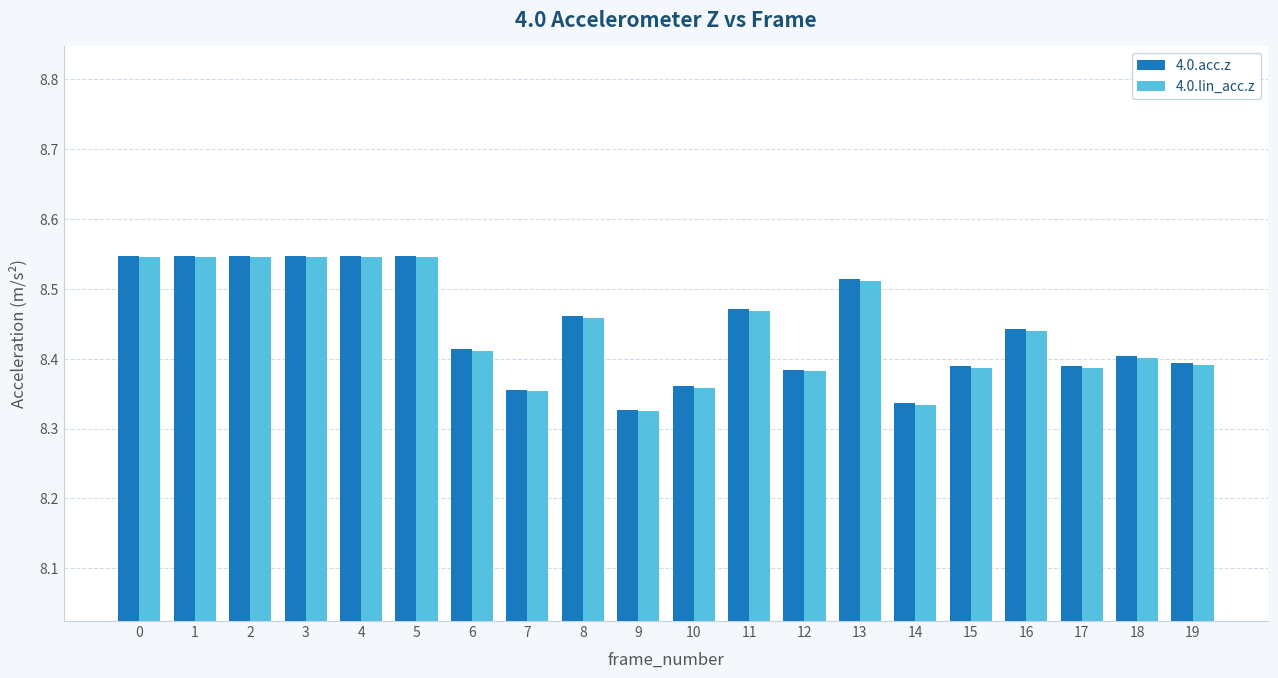

How many groups of bars are there?

20